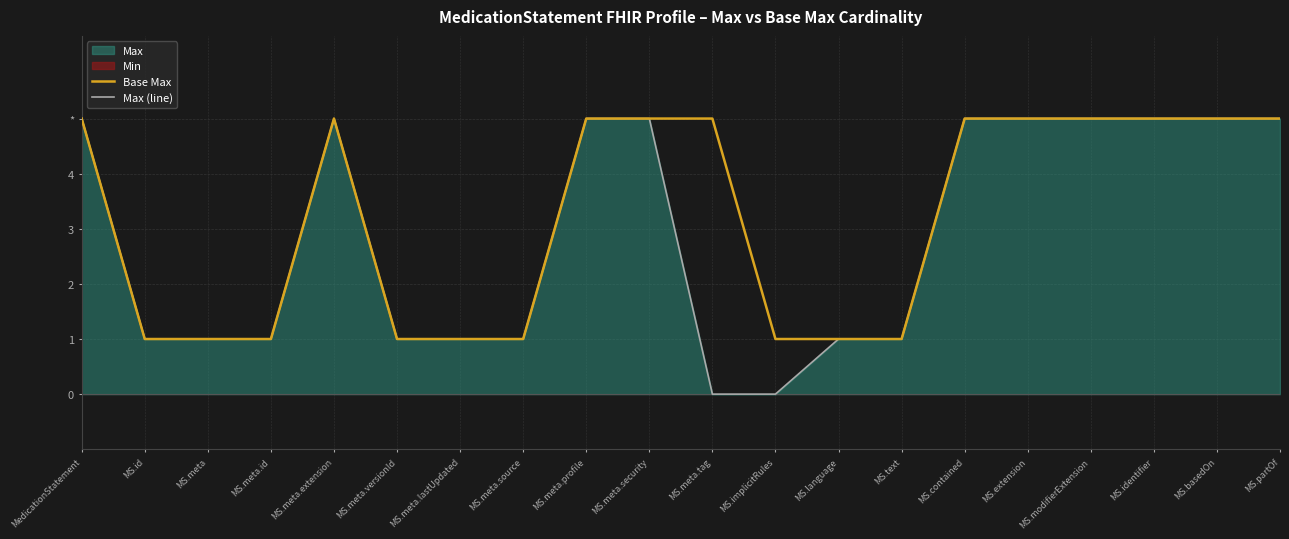

Count the Base Max values in the range 1 to 5.

20